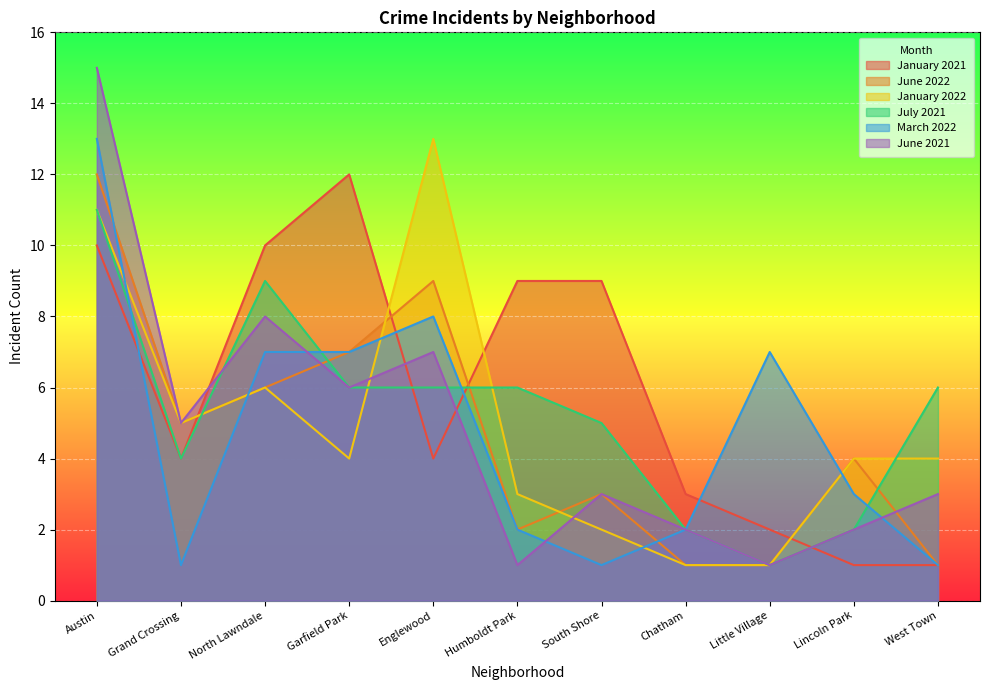

What is the average value of the January 2021 series?

6